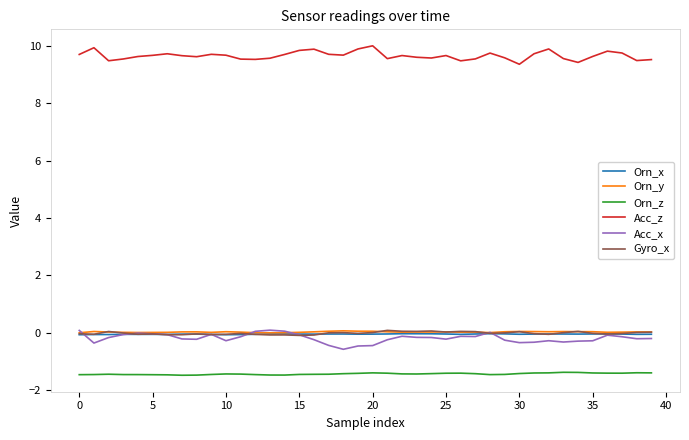

True or false: Acc_z and Orn_x intersect in this chart.

False